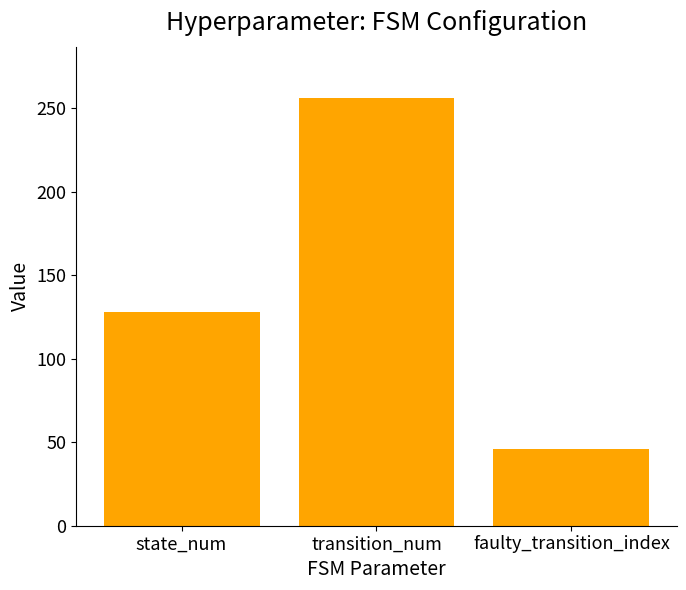

What is the value of the 2nd bar from the left?

256